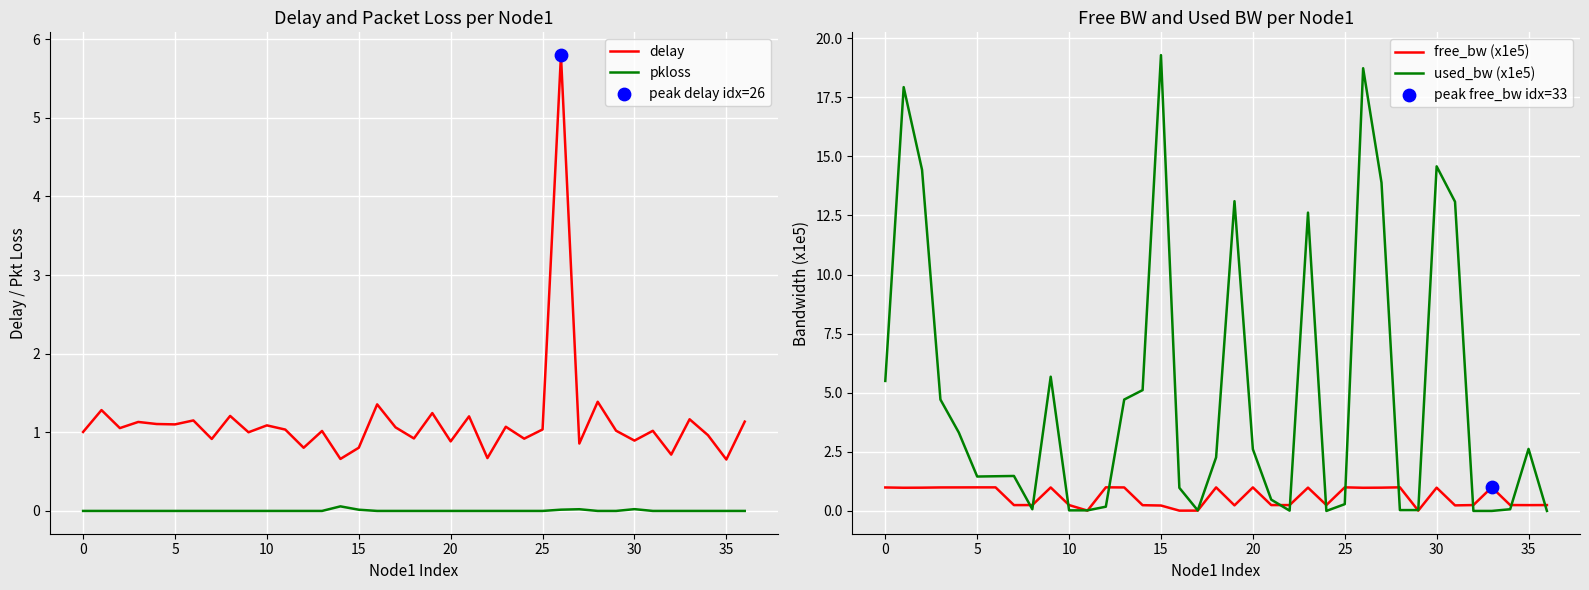

Which series reaches the minimum Y coordinate?

pkloss